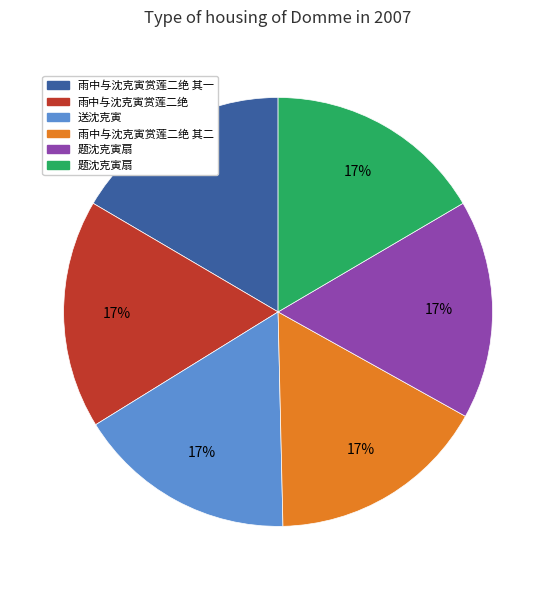

Does any single category account for the majority?

No